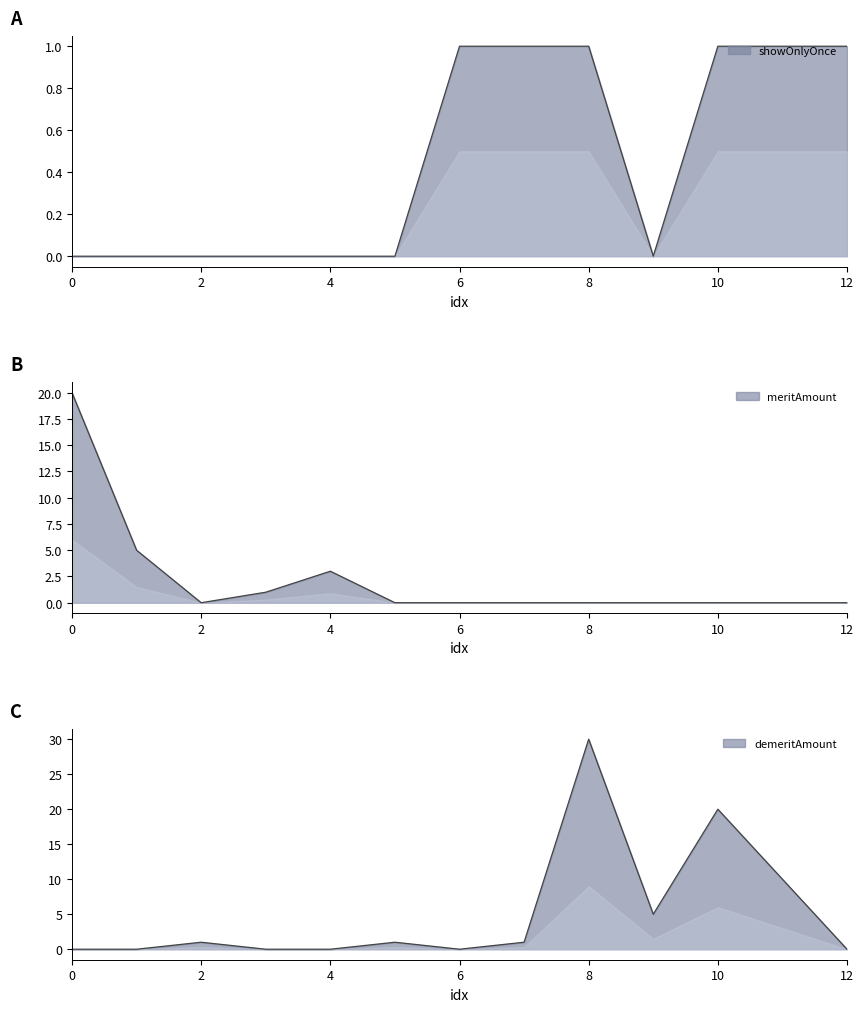

Which category has the highest value across all series?

8